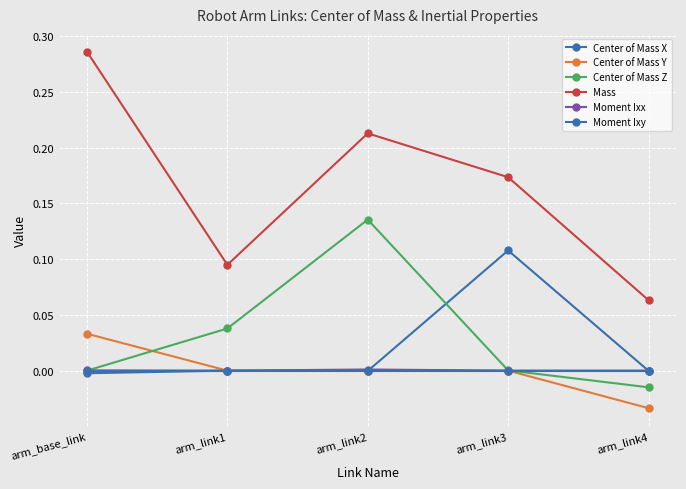

Which category has the lowest value in the Moment Ixy series?

arm_link4